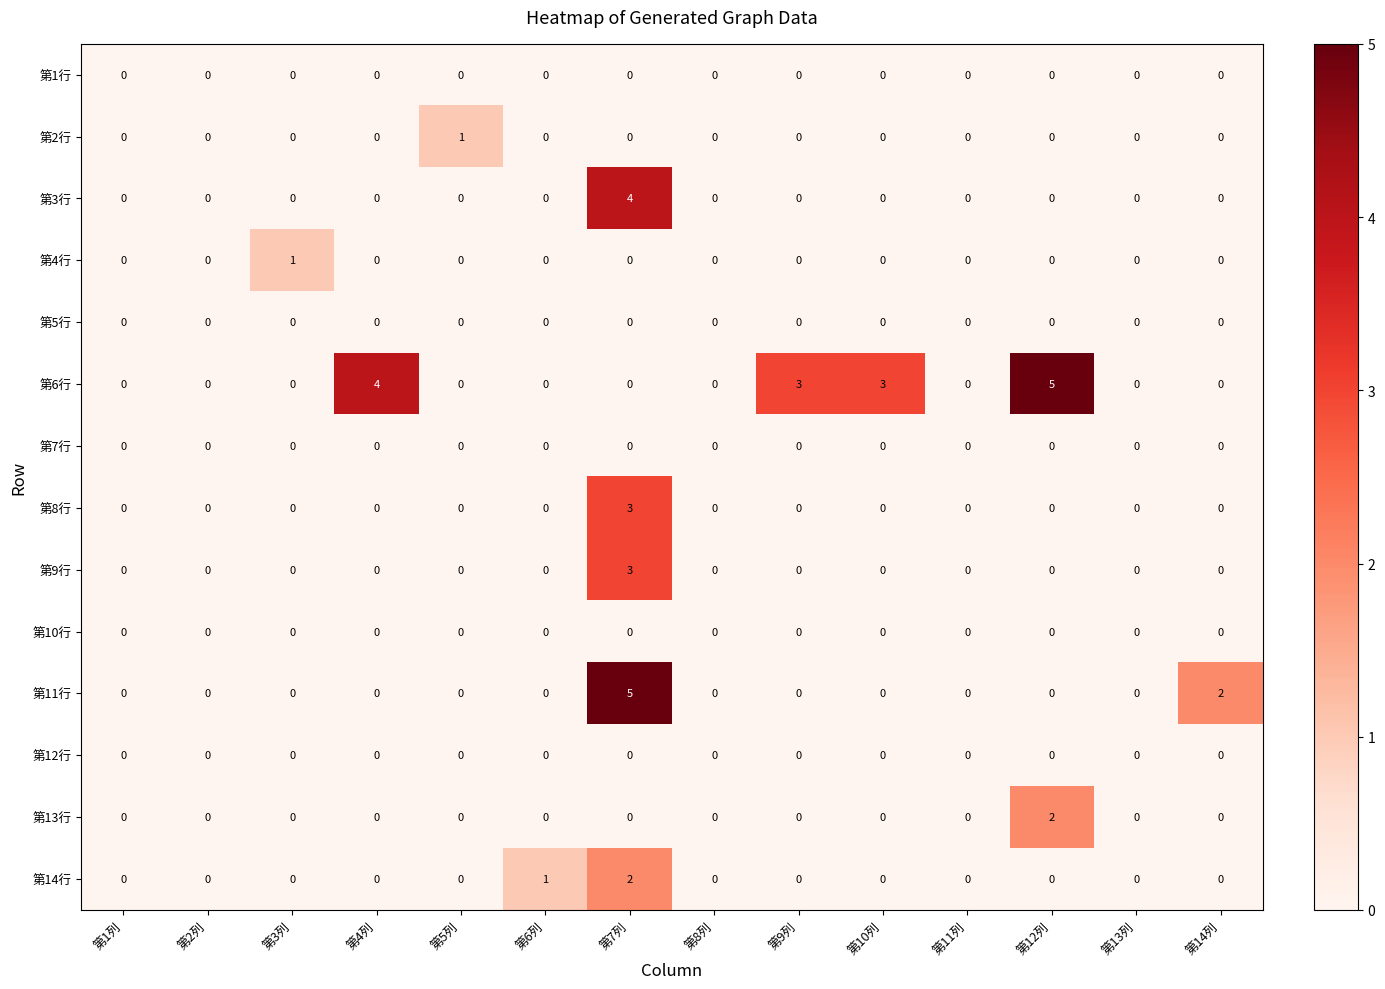

How many 第3行 values are between 0 and 1?

13